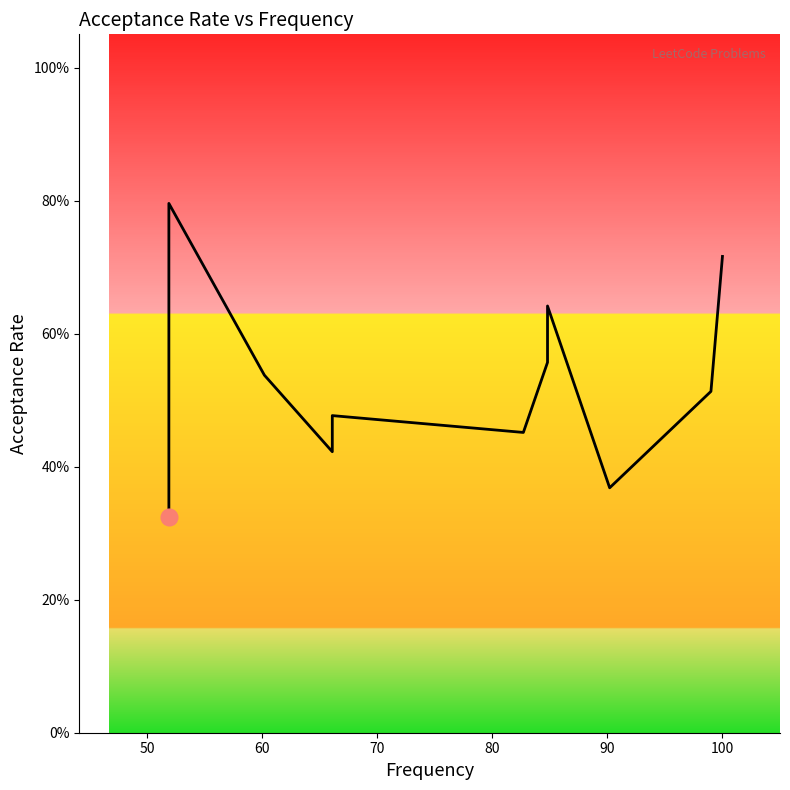

What is the difference between the maximum and minimum values?

0.5